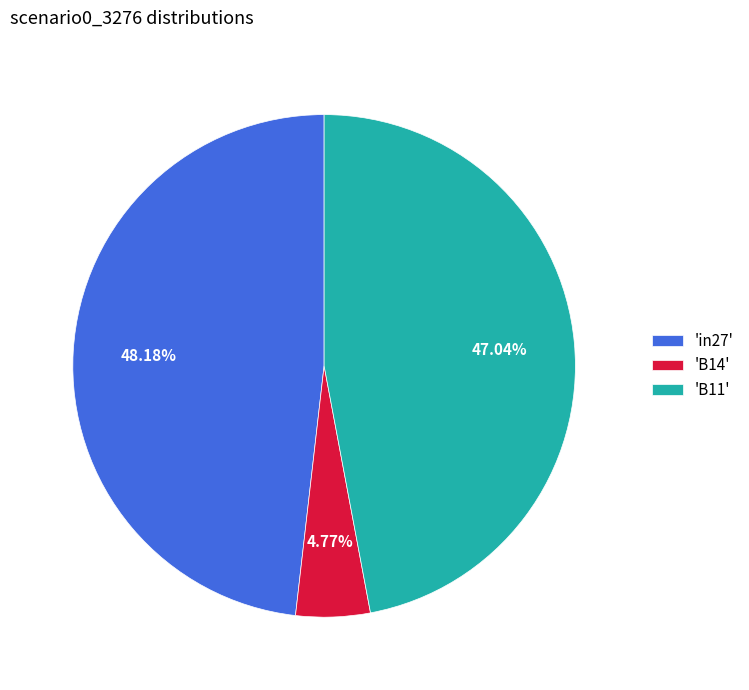

How many segments does this pie chart have?

3